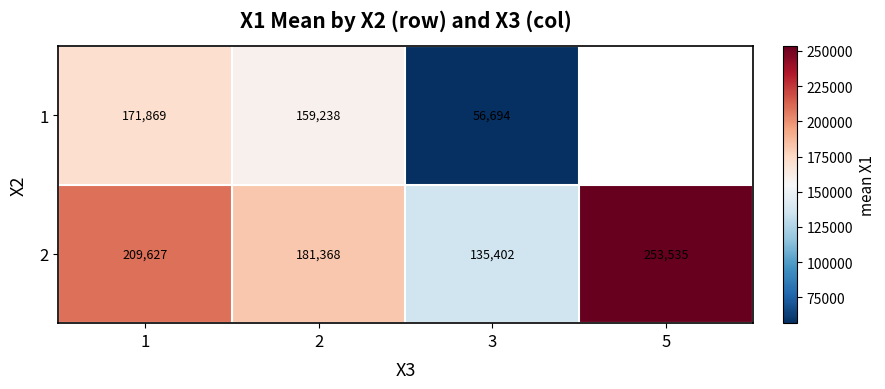

How many data points in 2 are less than 209627?

2